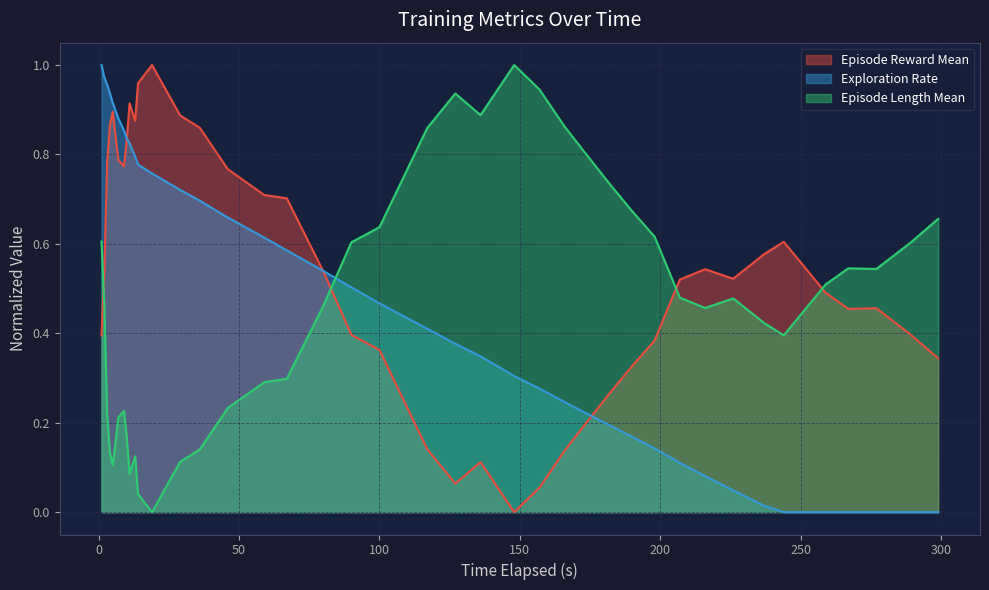

How many intersections are there between Episode Length Mean and Episode Reward Mean?

4